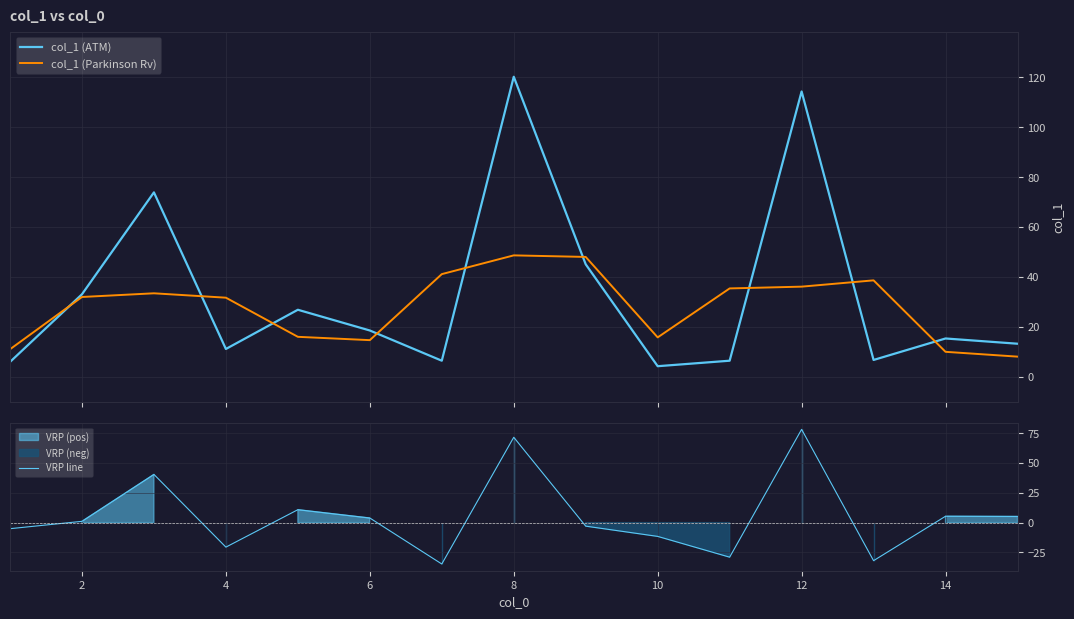

How many intersections are there between VRP line and col_1 (Parkinson Rv)?

6